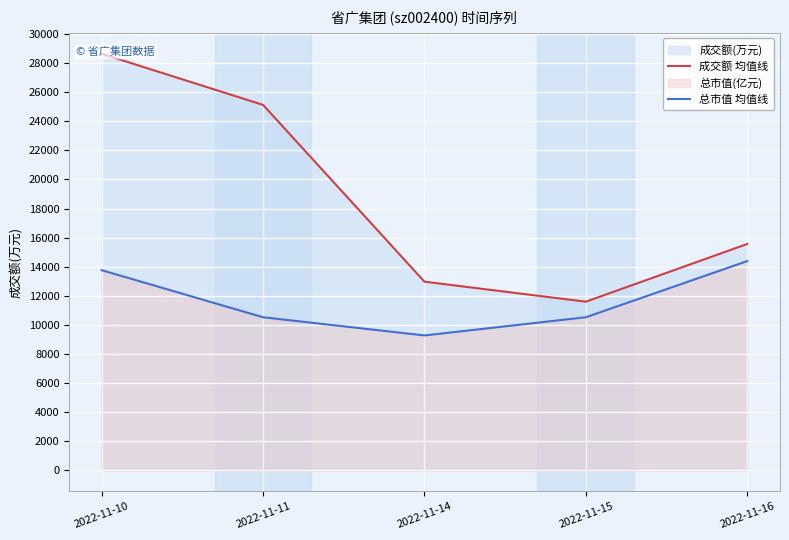

True or false: 总市值 均值线 has more than 2 points higher than both neighbors.

False